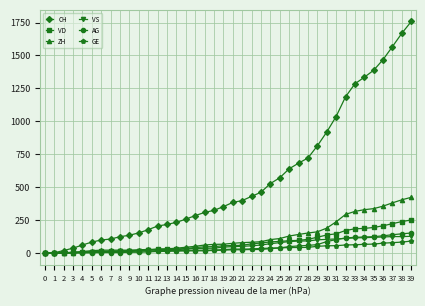

Which series has the largest range (max minus min)?

CH